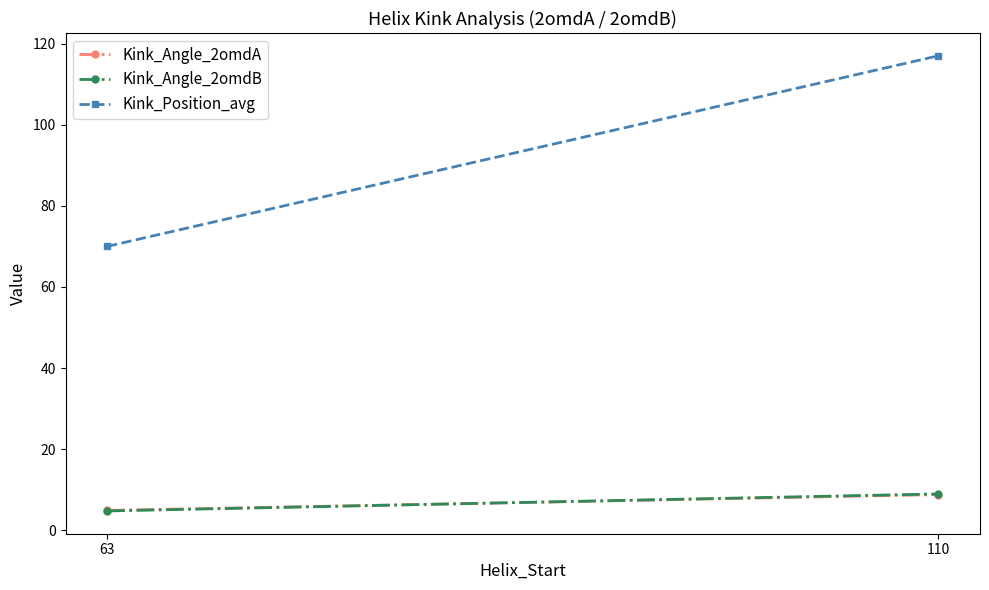

Is this an area chart (filled region under the line)?

No